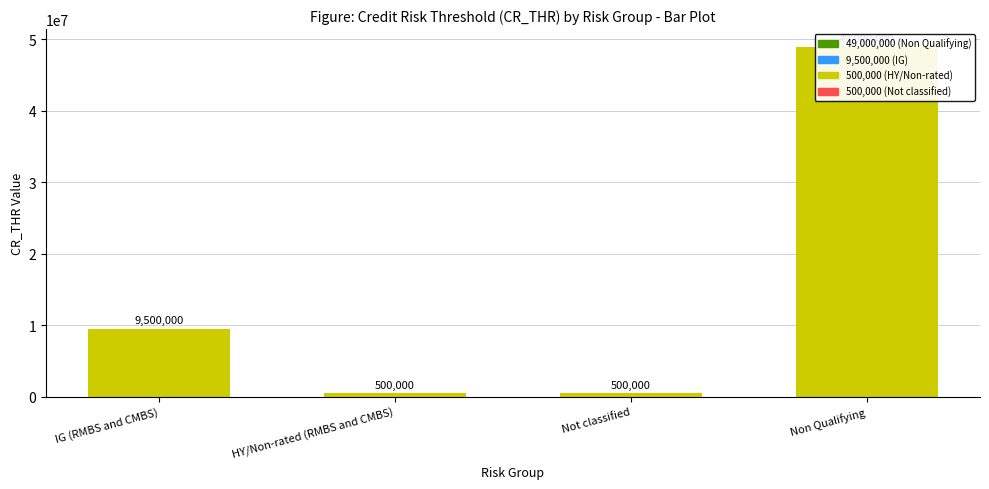

Where is the data nearest to the value 24750000?

IG (RMBS and CMBS)